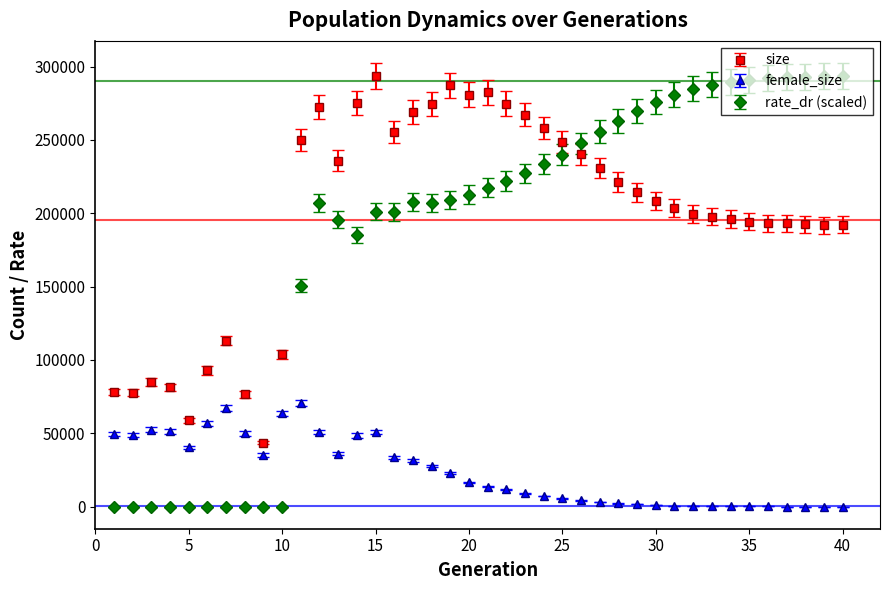

True or false: rate_dr (scaled) has more than 1 interior local peaks.

True